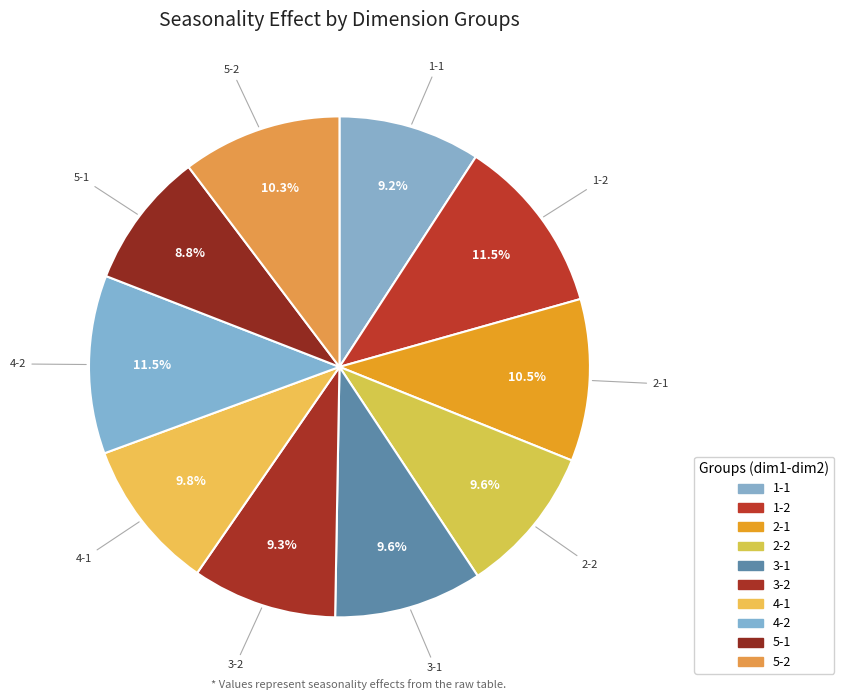

Which category has the smallest portion of the pie?

dim1=5,dim2=1